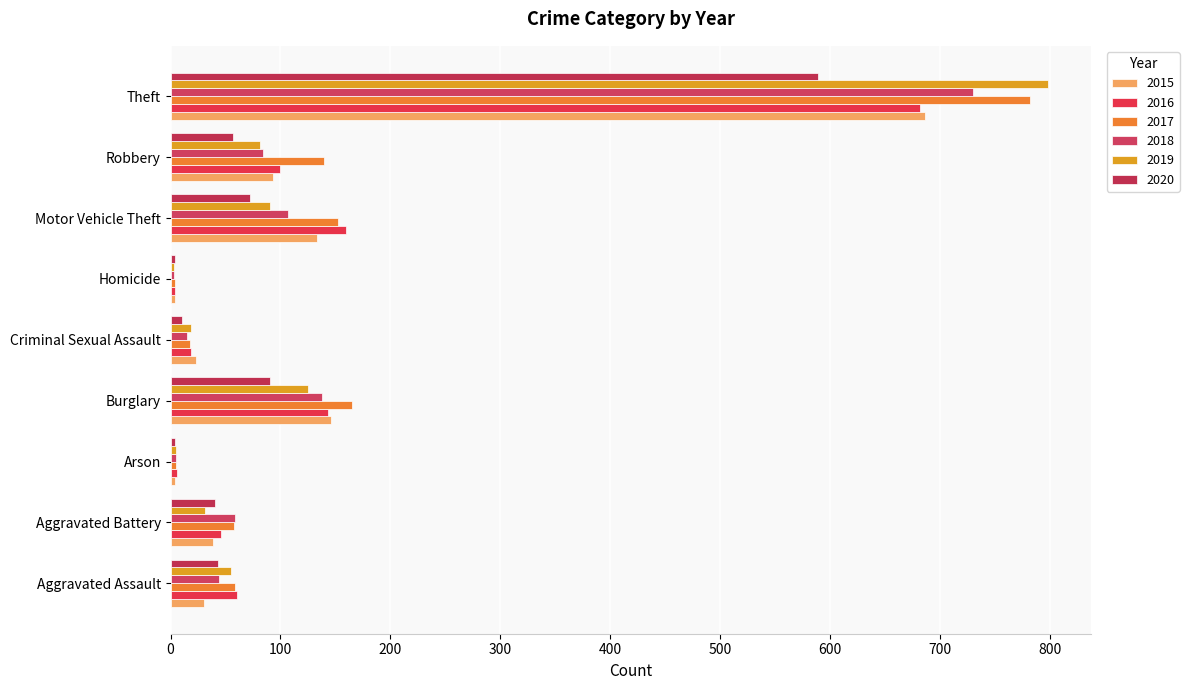

How many data points in 2018 are less than 59?

4